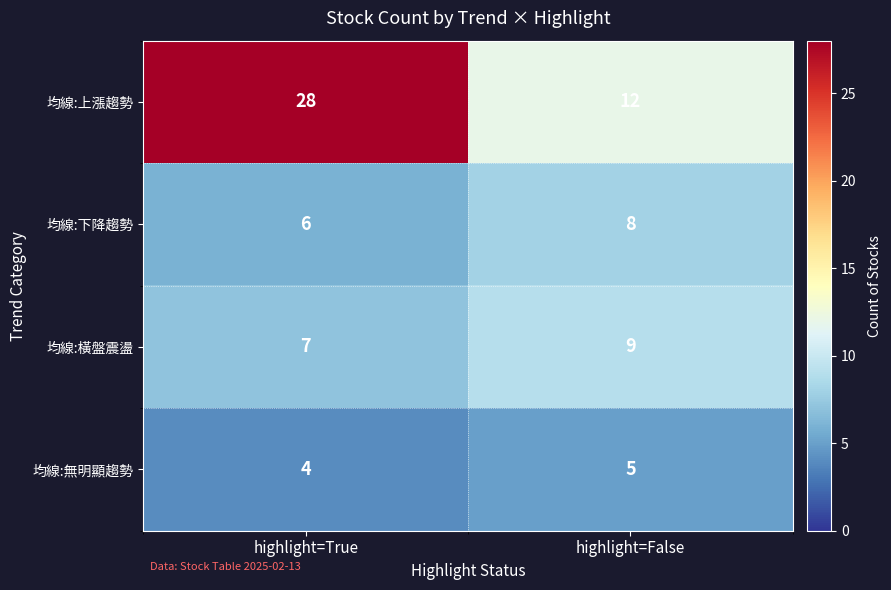

What is the difference between the highest and lowest values at highlight=False?

7